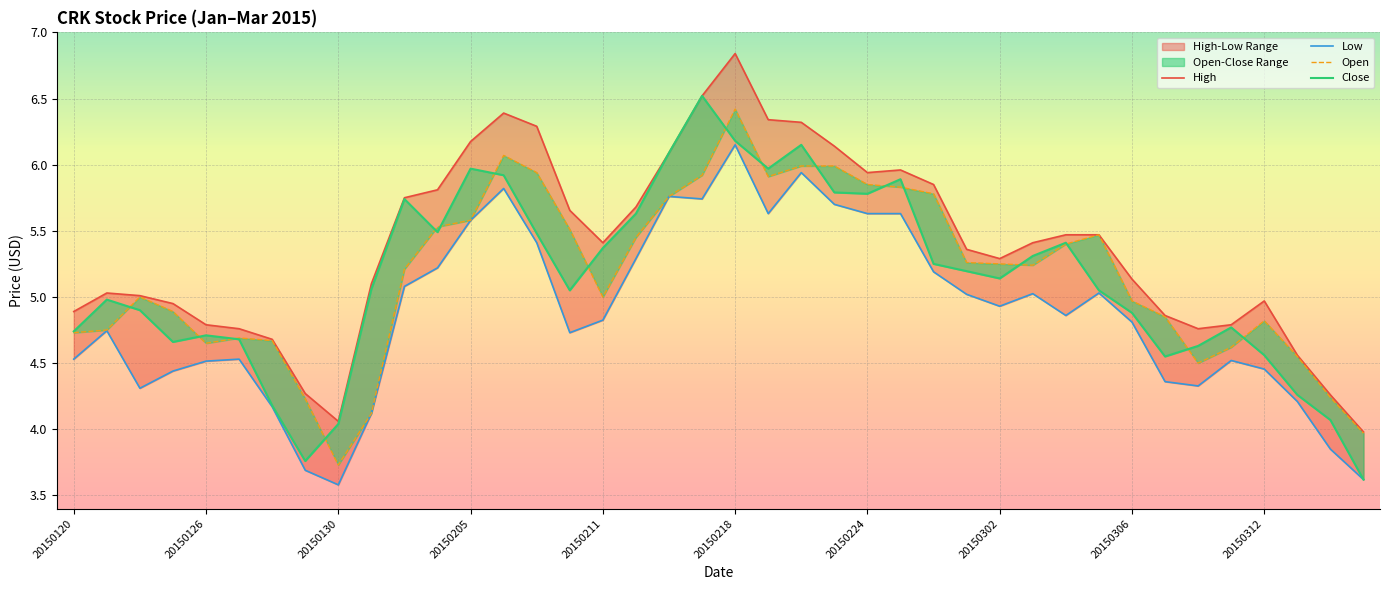

True or false: Close has more than 2 points higher than both neighbors.

True